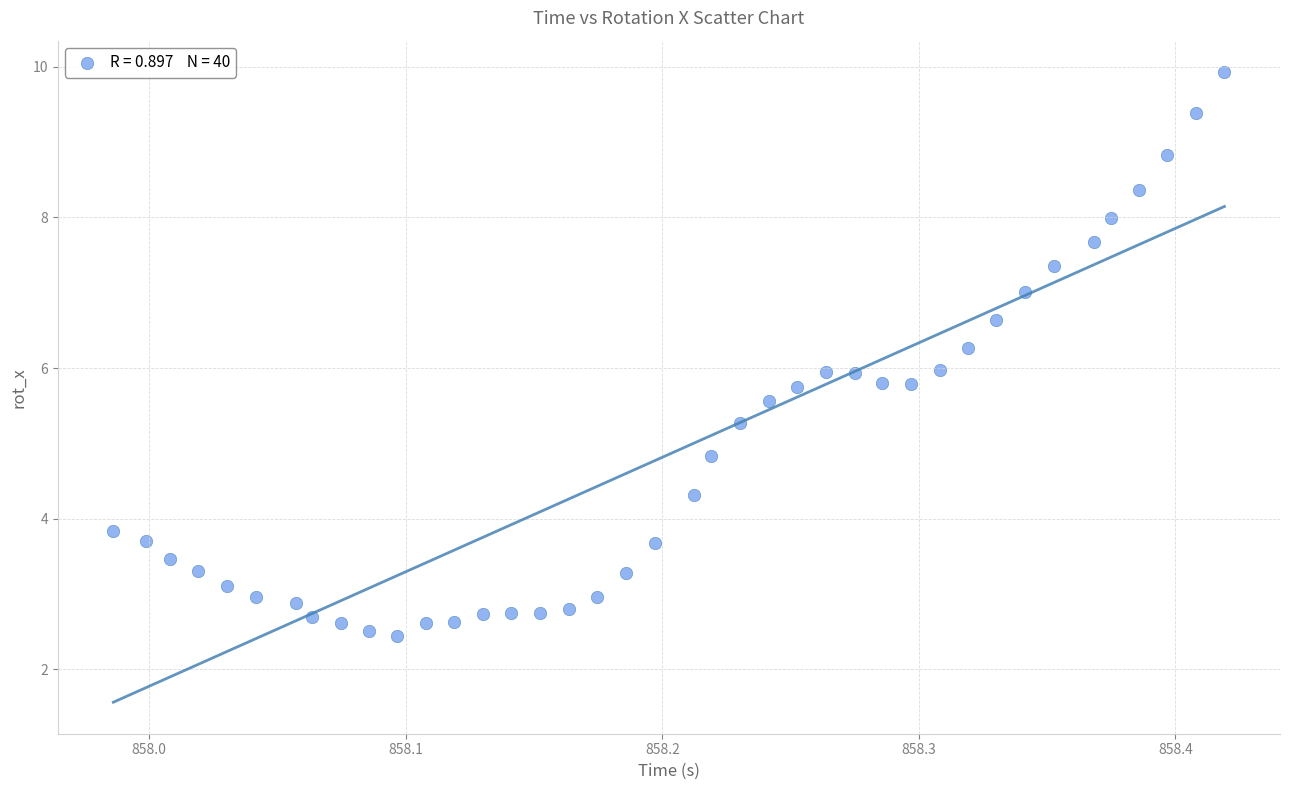

What is the range of Y values (max minus min)?

7.5